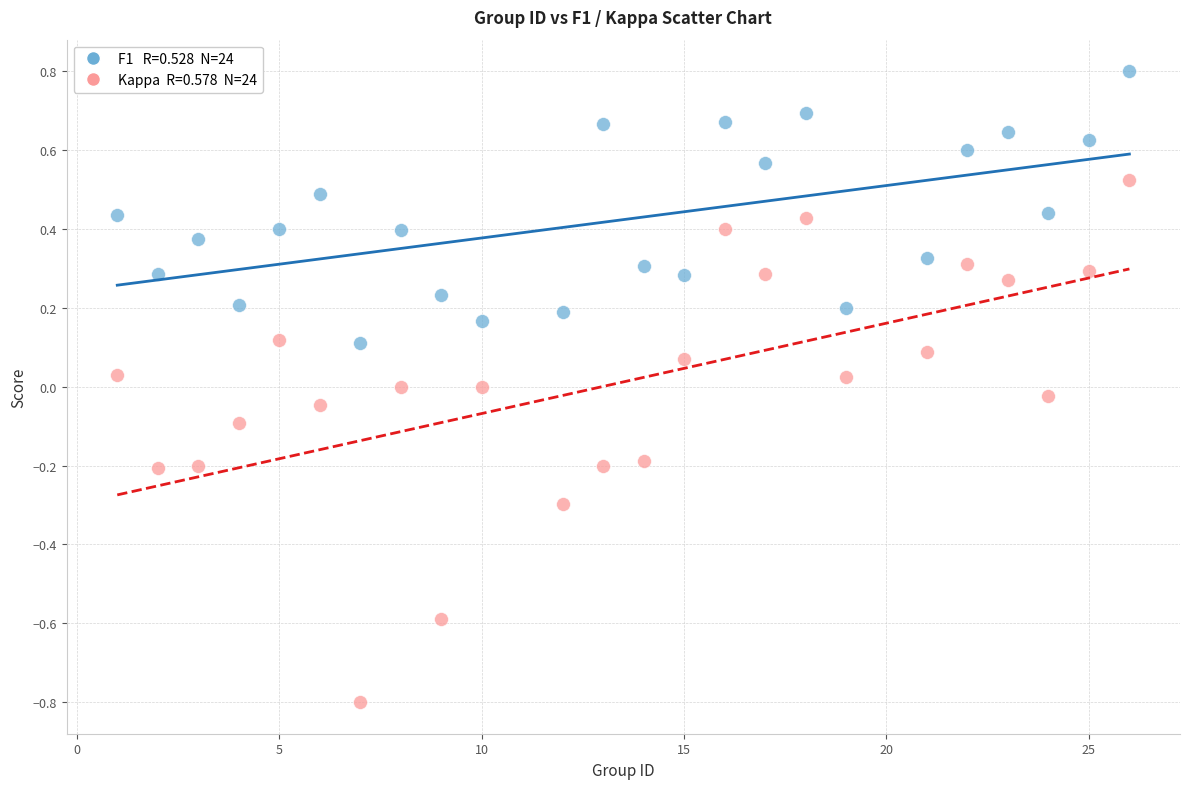

Across all data points, what is the range of X values (max minus min)?

25.0